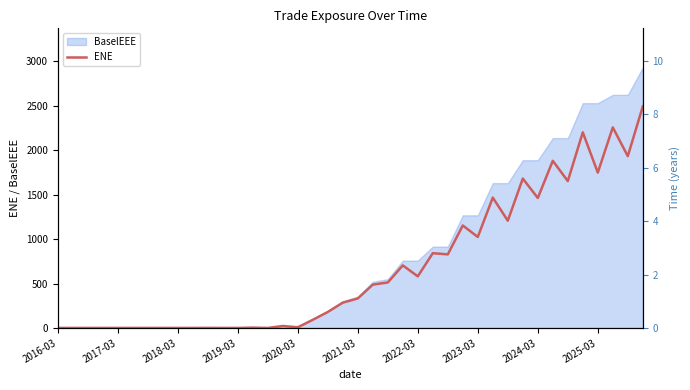

What is the label of the 18th point from the right?

22